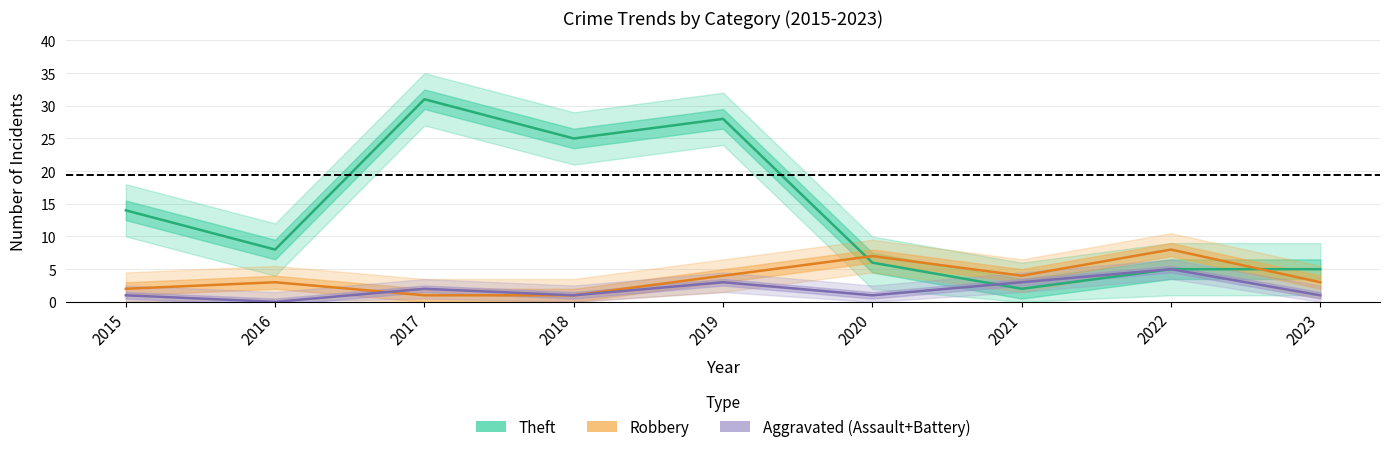

Does the chart have visible grid lines?

Yes